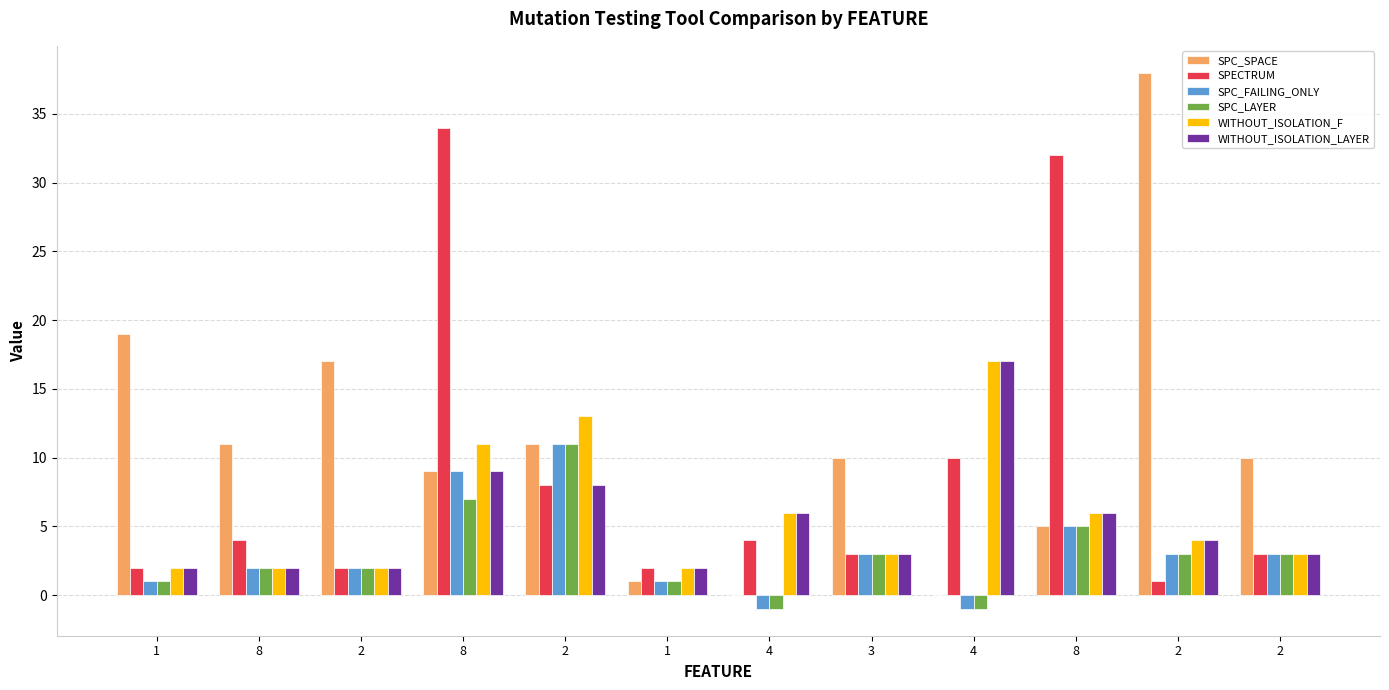

What are all the series names shown in the legend?

SPC_SPACE, SPECTRUM, SPC_FAILING_ONLY, SPC_LAYER, WITHOUT_ISOLATION_F, WITHOUT_ISOLATION_LAYER